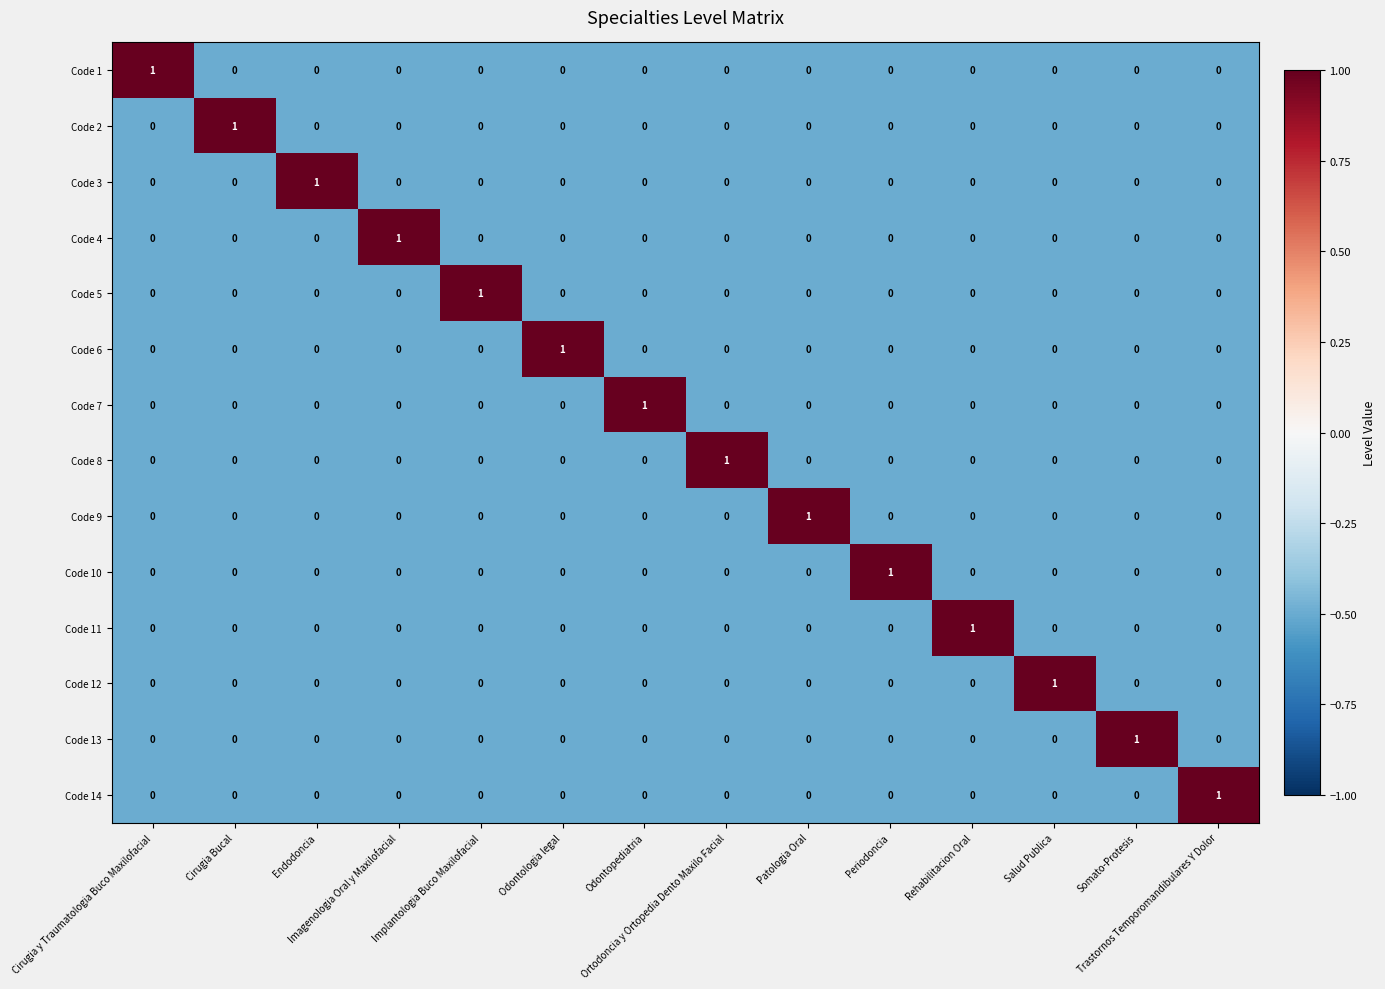

How many Code 10 values are between 0 and 1?

14